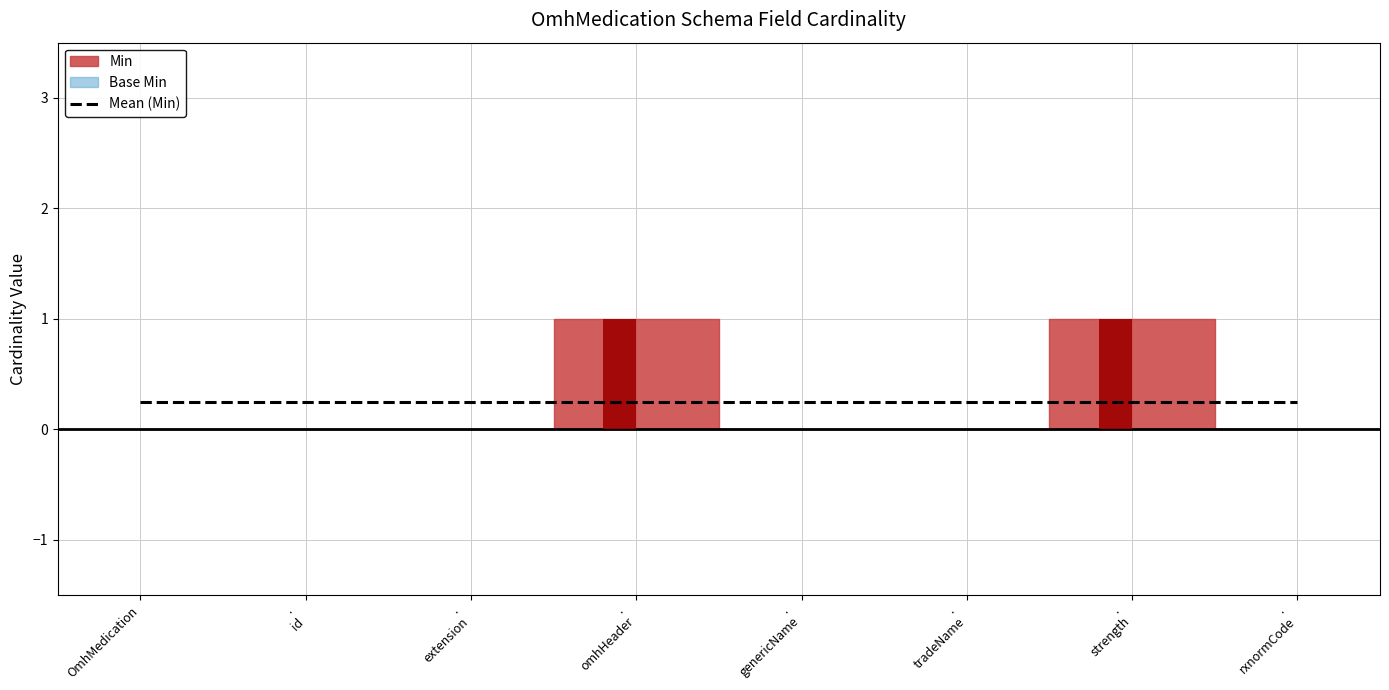

Rank the series by their average value, from lowest to highest.

Base Min, Min